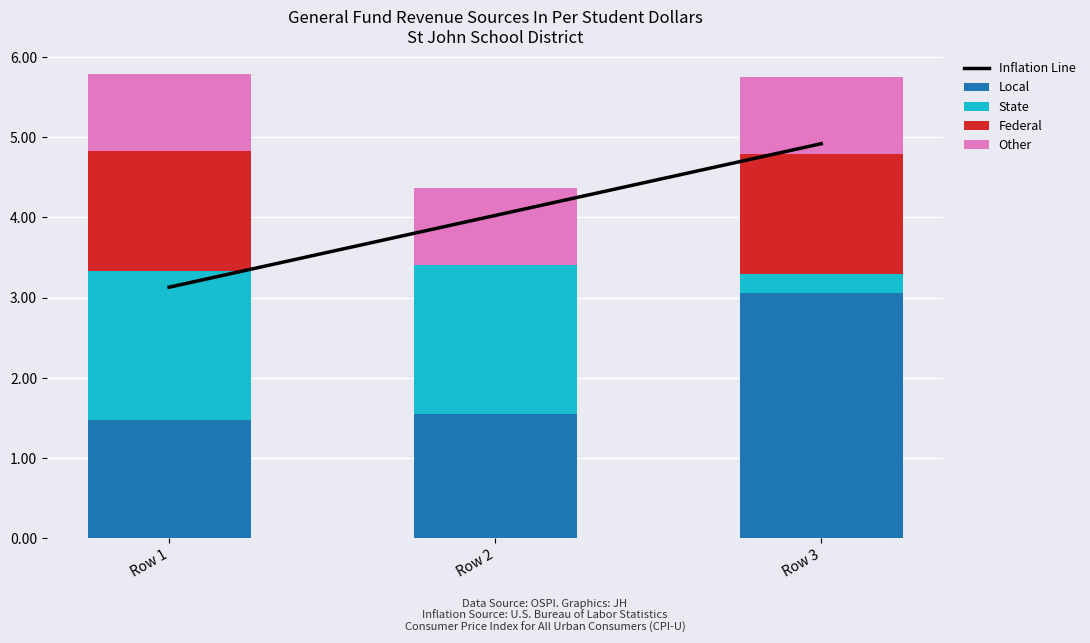

How many distinct data groups are displayed?

5